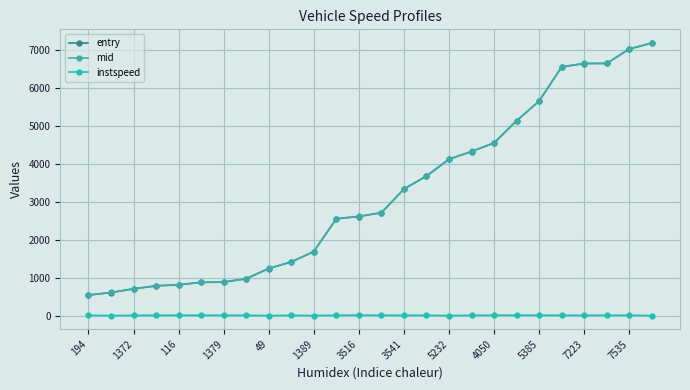

What is the value of the mid point at the 18th from the left?

4327.5